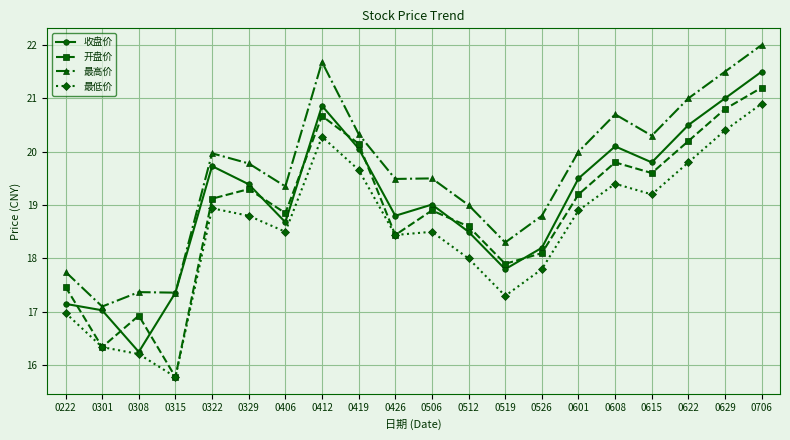

Between 0329 and 0419, which series saw the biggest shift?

最低价